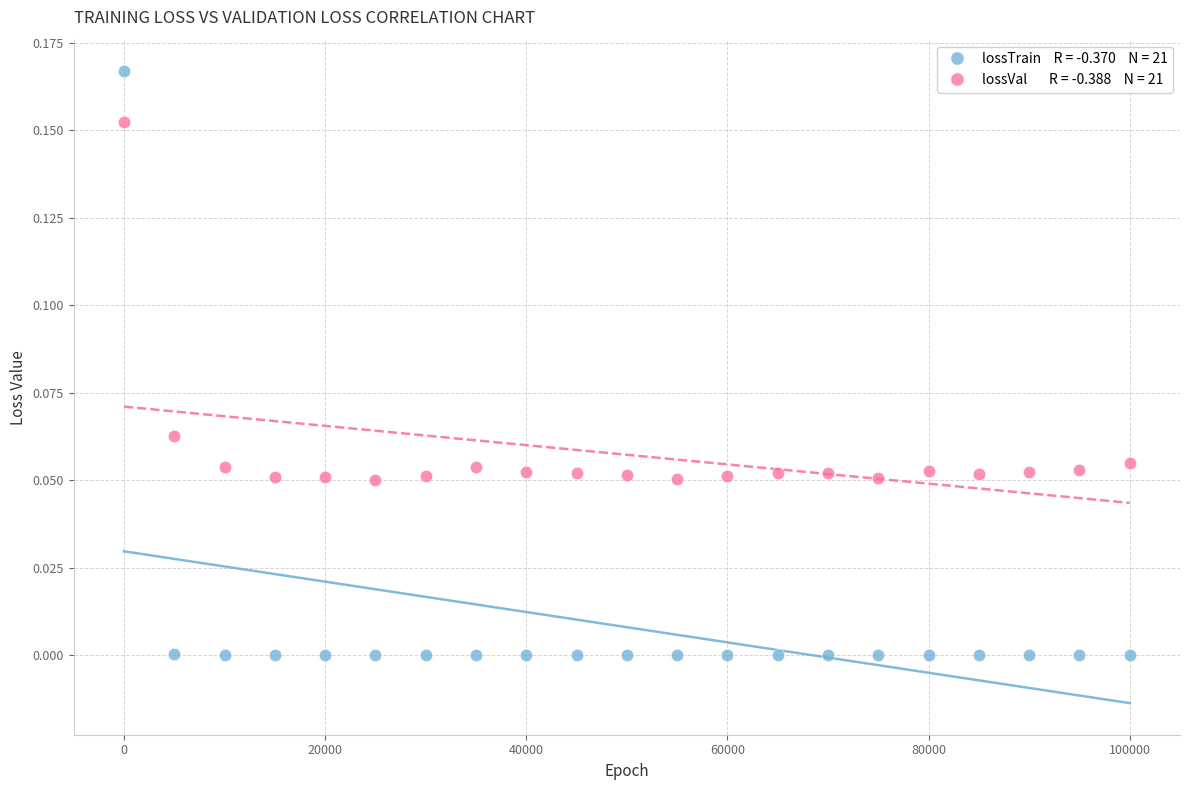

Across all data points, what is the range of X values (max minus min)?

99999.0